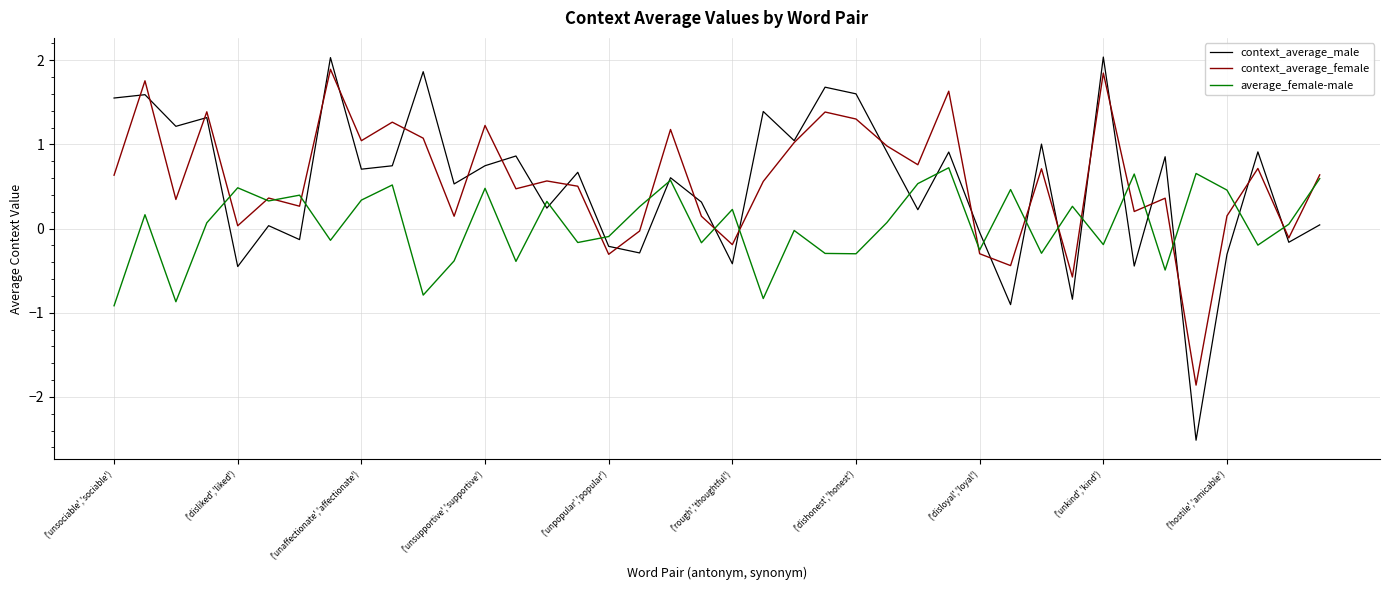

What are all the series names shown in the legend?

context_average_male, context_average_female, average_female-male